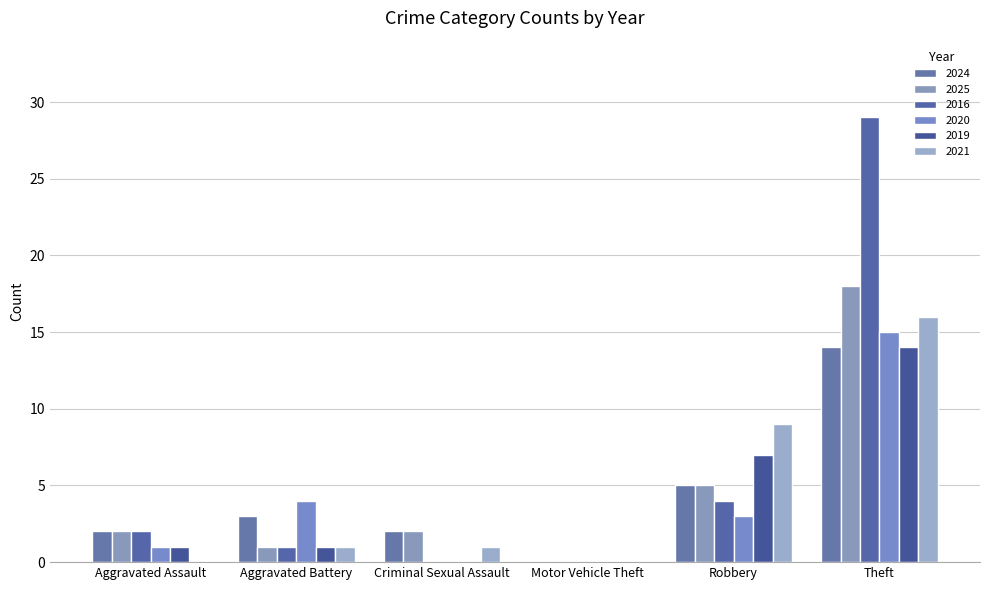

Are the bars grouped side by side (vs. stacked)?

Yes